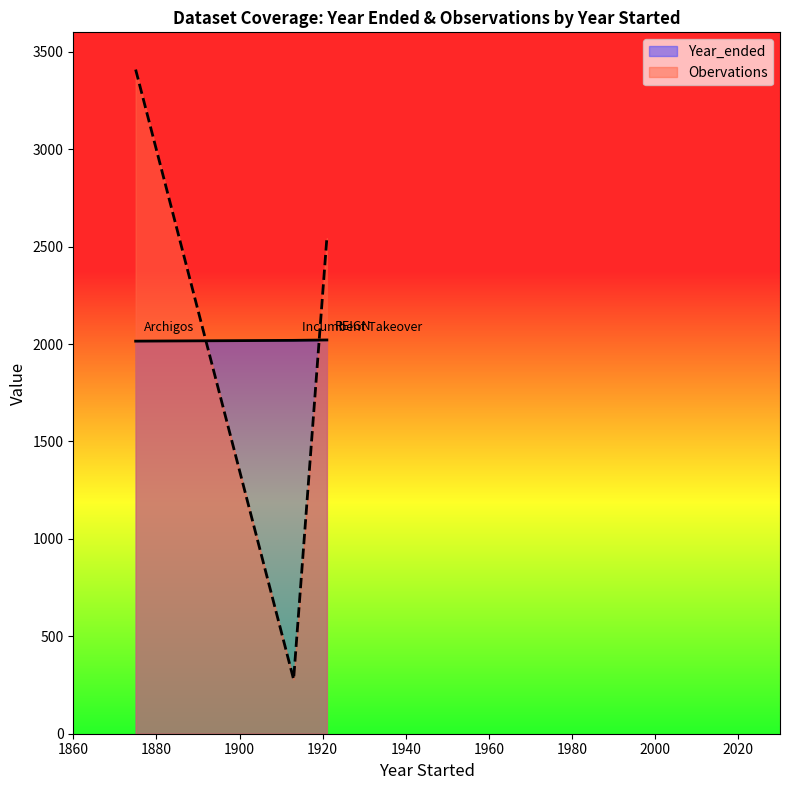

Is it true that Obervations equals 2355 at Archigos?

False